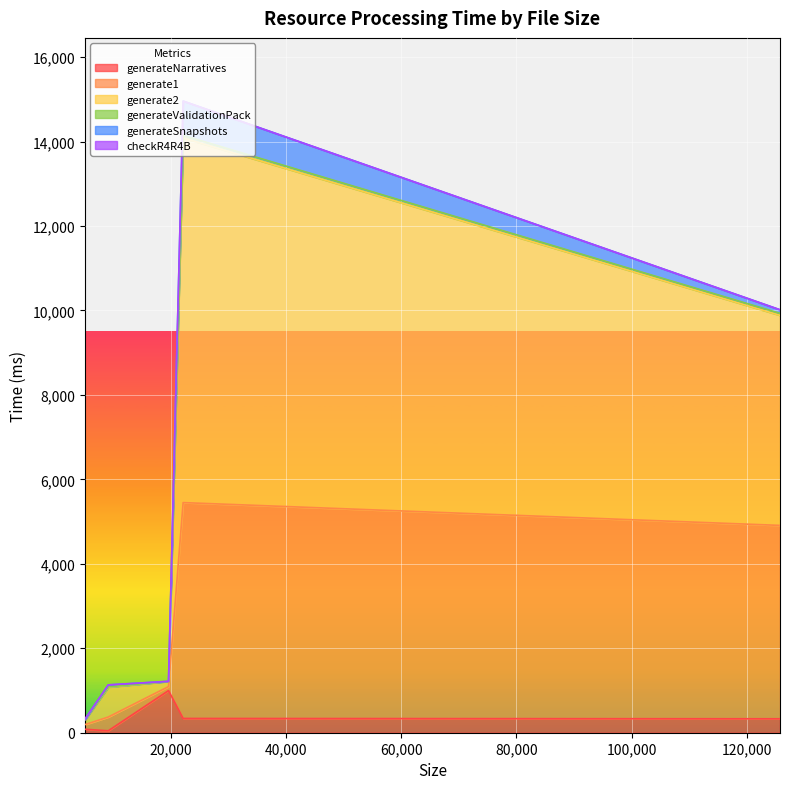

Between 9115 and 22117, which series saw the biggest shift?

generate2